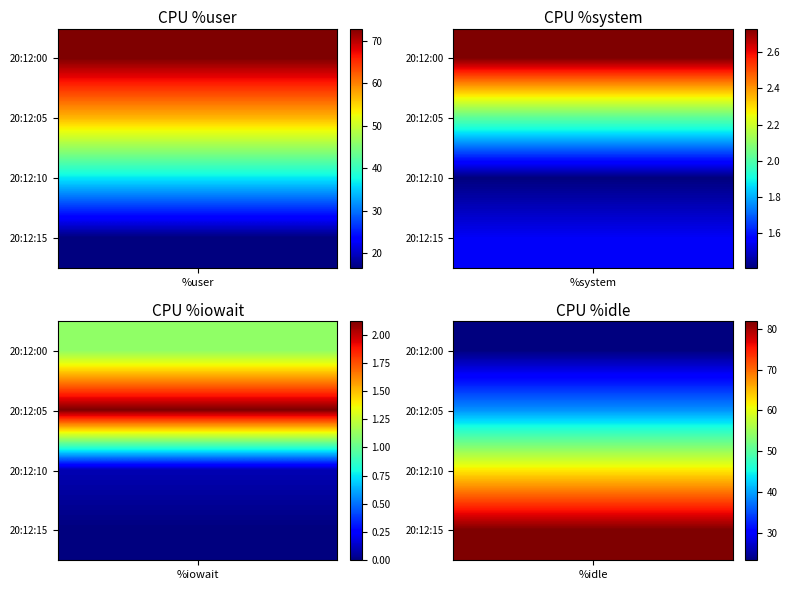

The value of 20:12:10 at 3 is 0.0. True or false?

True